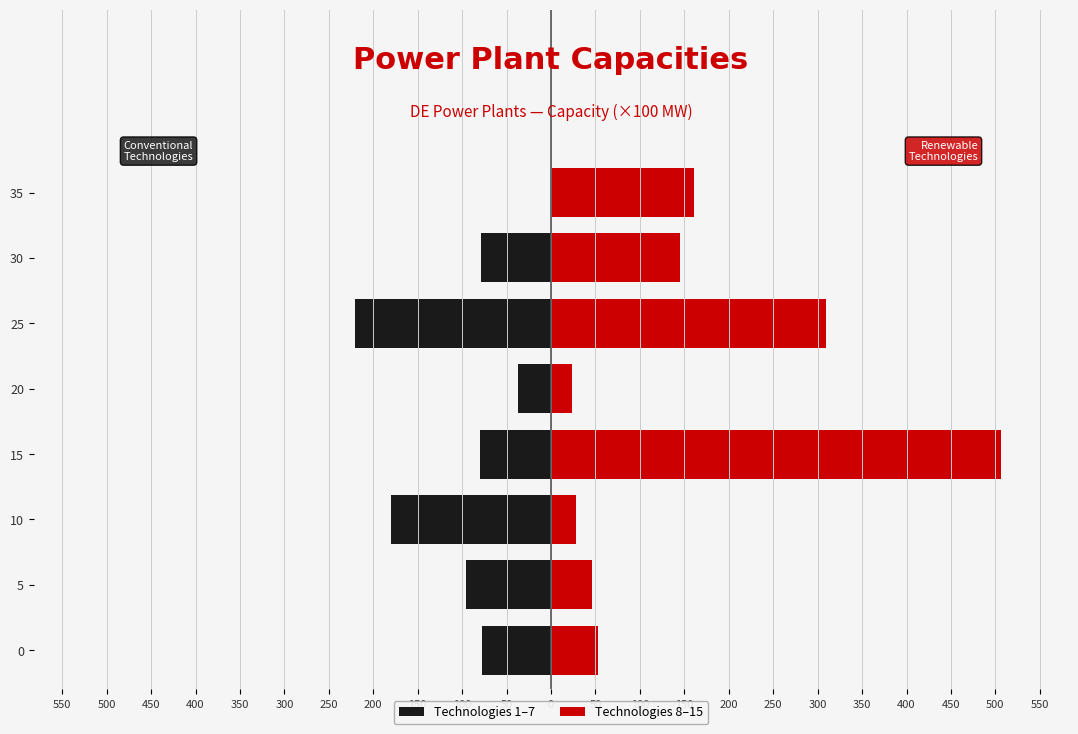

What is the smallest value displayed?

-220.5